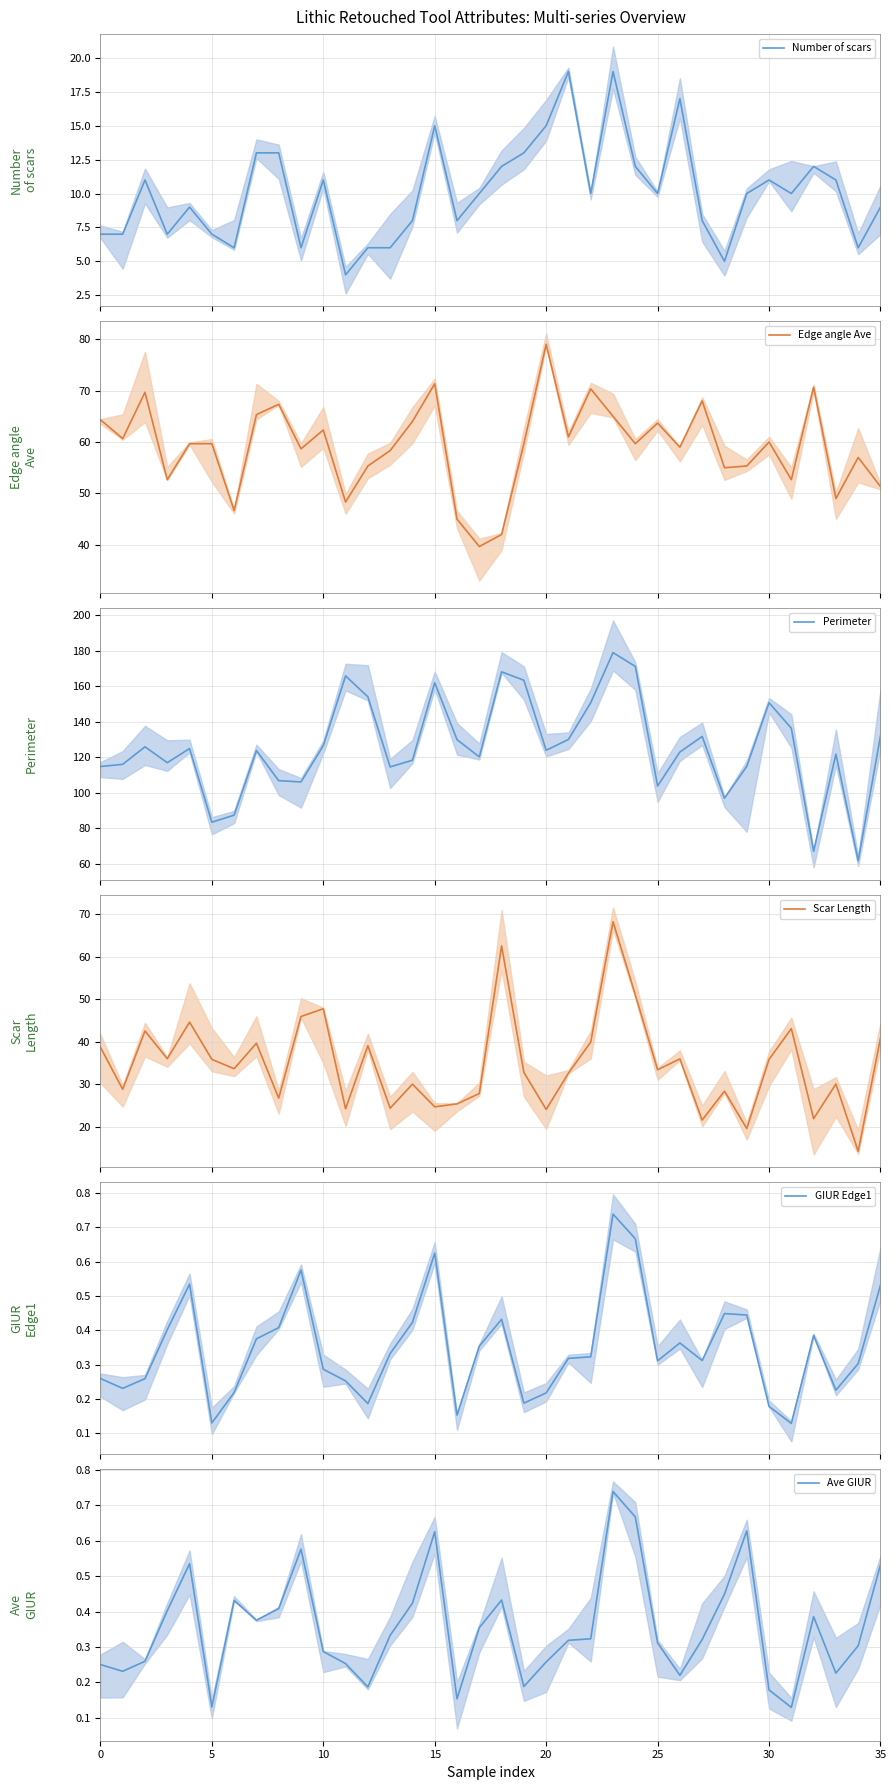

What is the highest value of the Number of scars series?

19